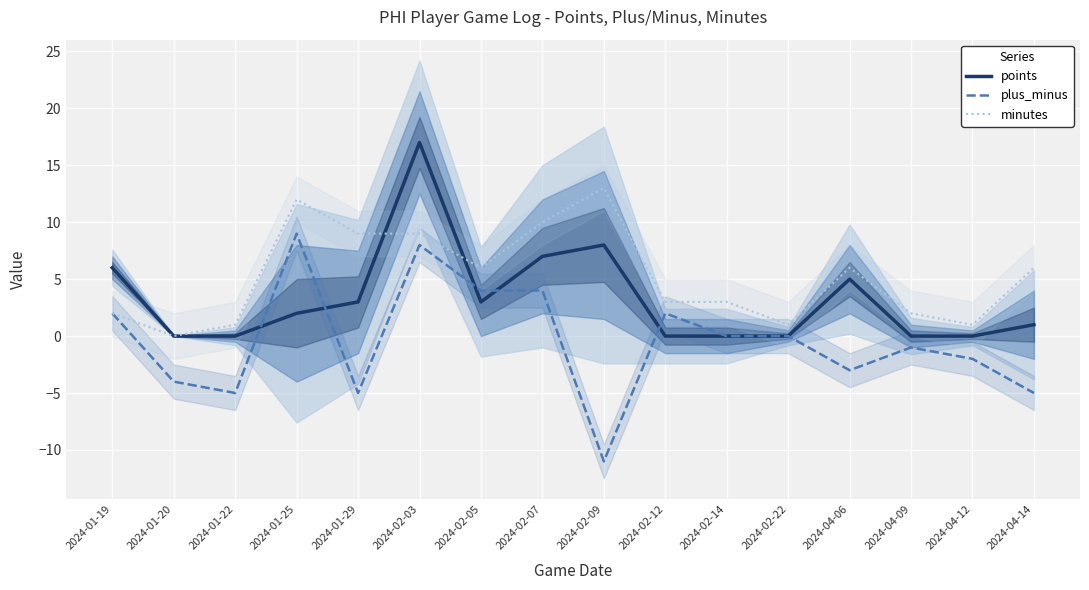

How many lines are shown in the chart?

3